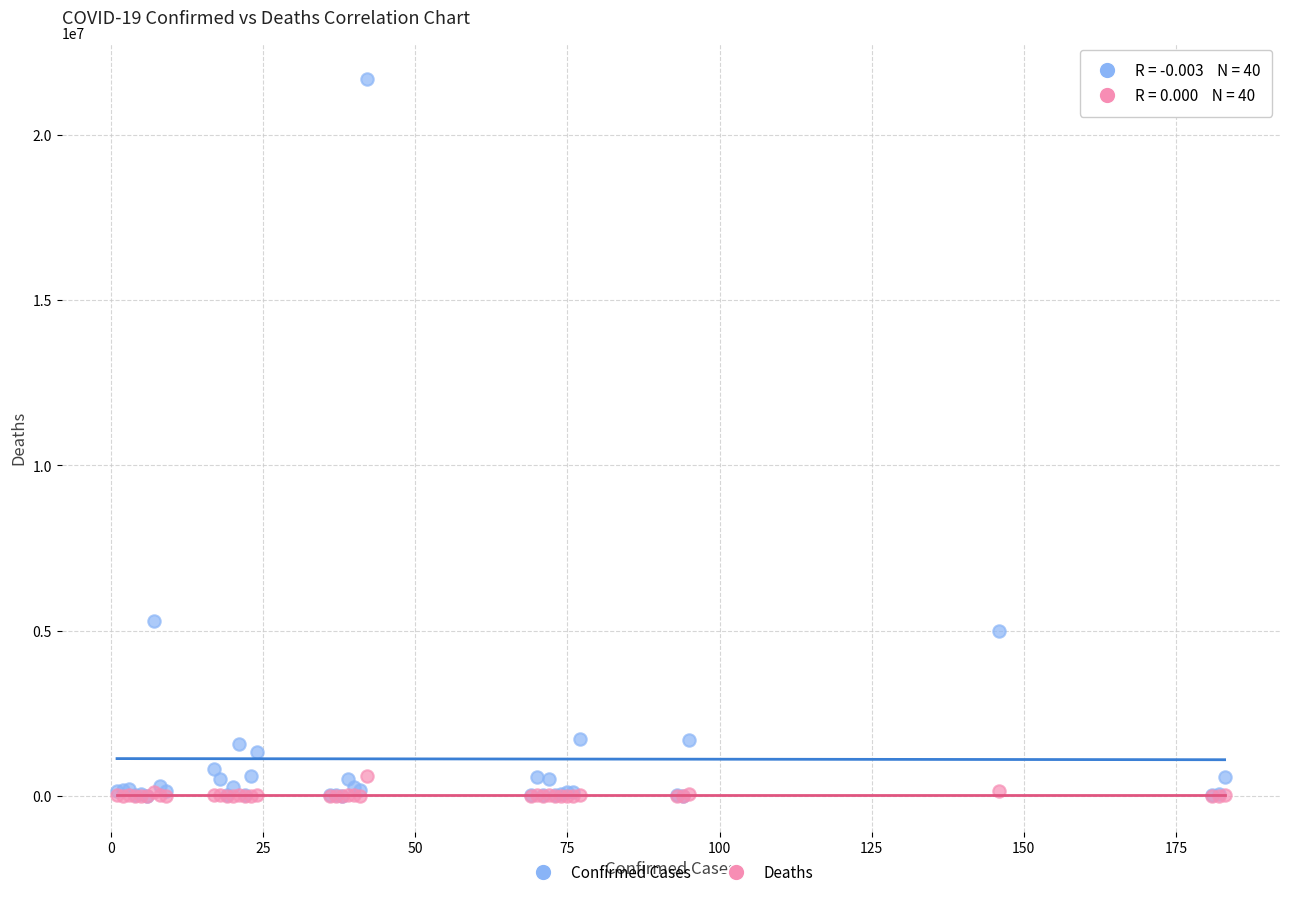

Across all series, what Y value is closest to 10855923?

5278910